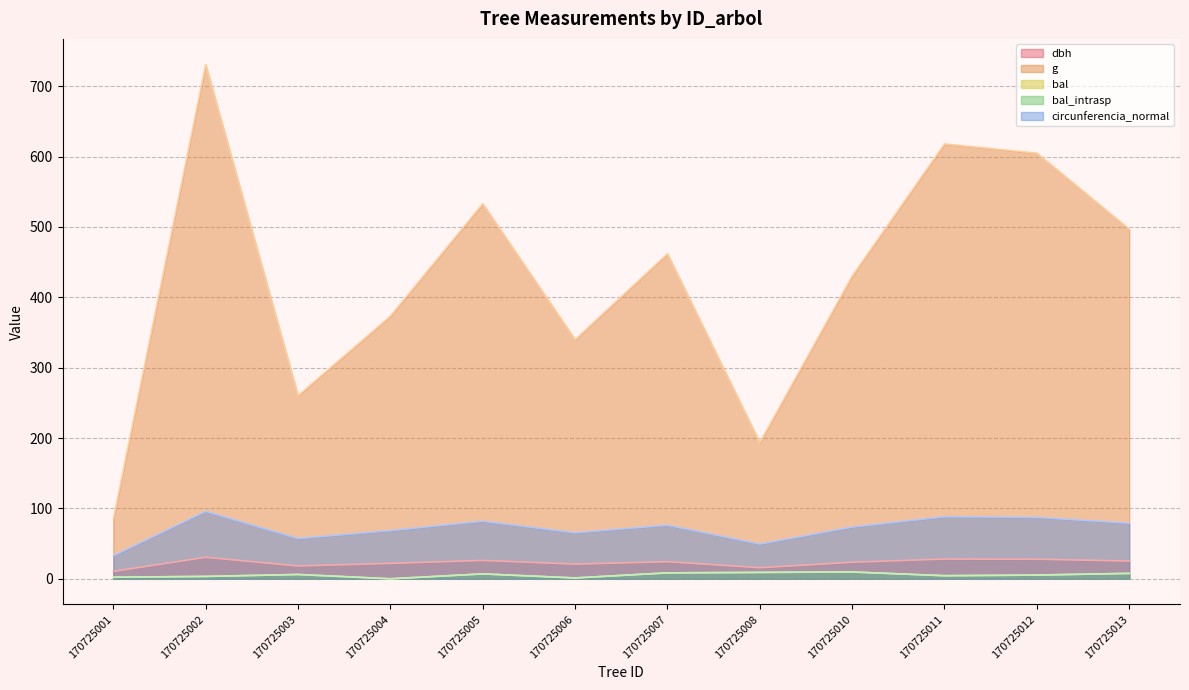

Reading left to right, list all the values displayed in this chart.

dbh: 170725001=10.4	170725002=30.5	170725003=18.2	170725004=21.8	170725005=26.1	170725006=20.8	170725007=24.2	170725008=15.7	170725010=23.4	170725011=28.1	170725012=27.8	170725013=25.1
g: 170725001=85.0	170725002=730.6	170725003=260.2	170725004=373.2	170725005=533.0	170725006=339.8	170725007=461.9	170725008=193.6	170725010=430.1	170725011=618.0	170725012=604.8	170725013=496.8
bal: 170725001=2.3	170725002=3.4	170725003=6.1	170725004=0.0	170725005=6.9	170725006=1.2	170725007=8.4	170725008=9.1	170725010=9.7	170725011=4.4	170725012=5.3	170725013=7.7
bal_intrasp: 170725001=2.3	170725002=3.4	170725003=6.1	170725004=0.0	170725005=6.9	170725006=1.2	170725007=8.4	170725008=9.1	170725010=9.7	170725011=4.4	170725012=5.3	170725013=7.7
circunferencia_normal: 170725001=32.7	170725002=95.8	170725003=57.2	170725004=68.5	170725005=81.8	170725006=65.3	170725007=76.2	170725008=49.3	170725010=73.5	170725011=88.1	170725012=87.2	170725013=79.0